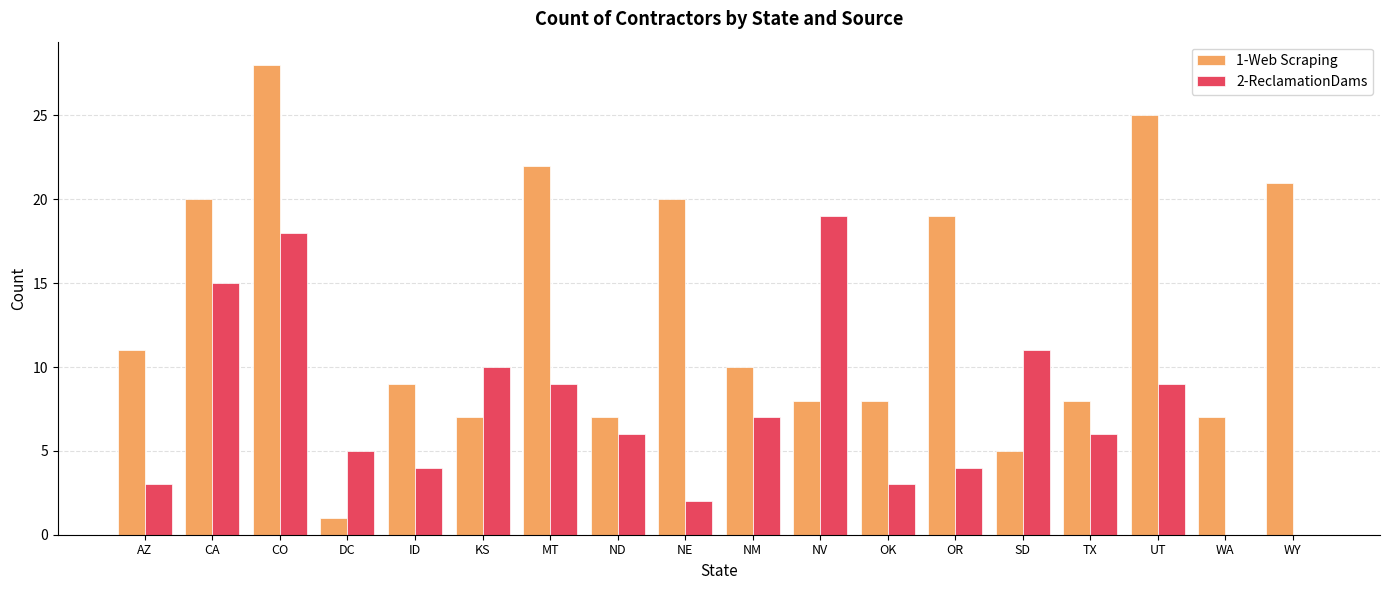

The 1-Web Scraping series shows 2 at KS. True or false?

False